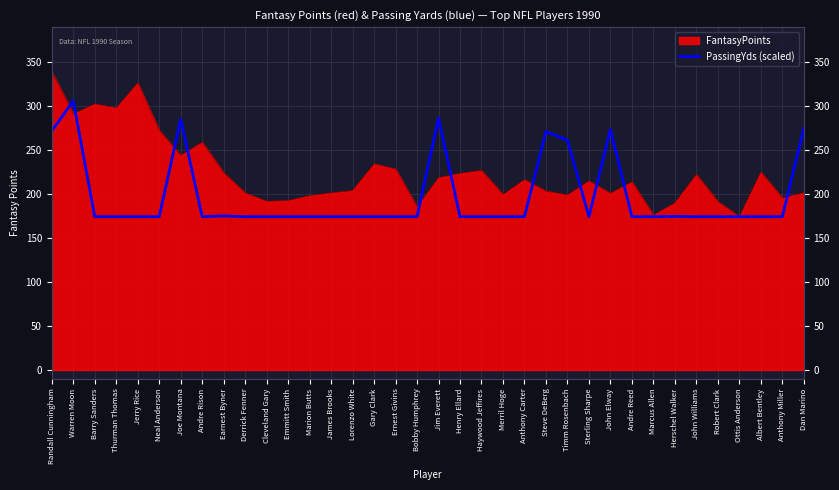

Does the chart have visible grid lines?

Yes